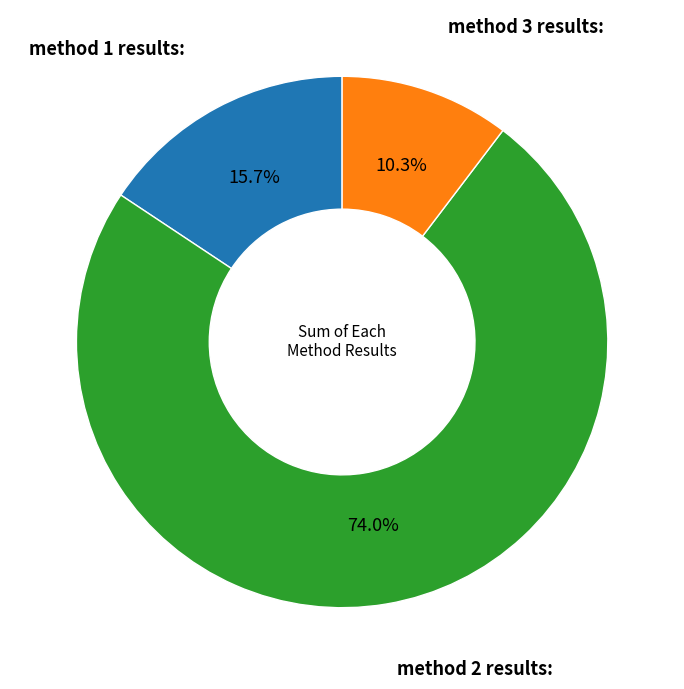

Does any single category account for the majority?

Yes